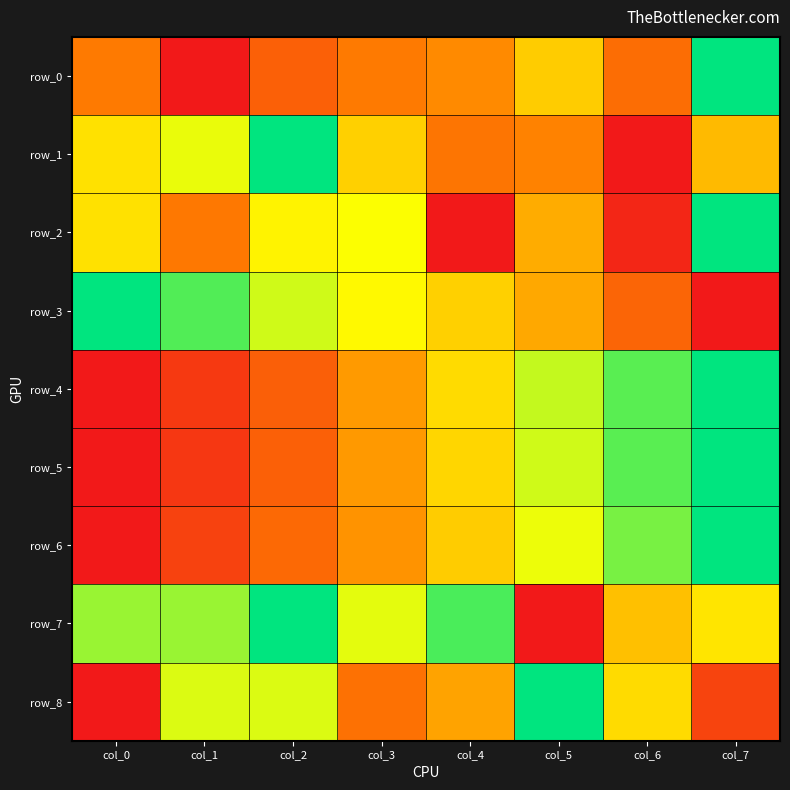

Reading left to right, list all the values displayed in this chart.

row_0: col_0=0.3	col_1=0.0	col_2=0.2	col_3=0.3	col_4=0.4	col_5=0.5	col_6=0.3	col_7=1.0
row_1: col_0=0.6	col_1=0.7	col_2=1.0	col_3=0.5	col_4=0.3	col_5=0.3	col_6=0.0	col_7=0.5
row_2: col_0=0.6	col_1=0.3	col_2=0.6	col_3=0.7	col_4=0.0	col_5=0.5	col_6=0.0	col_7=1.0
row_3: col_0=1.0	col_1=0.9	col_2=0.7	col_3=0.7	col_4=0.5	col_5=0.4	col_6=0.2	col_7=0.0
row_4: col_0=0.0	col_1=0.1	col_2=0.2	col_3=0.4	col_4=0.6	col_5=0.7	col_6=0.9	col_7=1.0
row_5: col_0=0.0	col_1=0.1	col_2=0.2	col_3=0.4	col_4=0.6	col_5=0.7	col_6=0.9	col_7=1.0
row_6: col_0=0.0	col_1=0.1	col_2=0.3	col_3=0.4	col_4=0.5	col_5=0.7	col_6=0.8	col_7=1.0
row_7: col_0=0.8	col_1=0.8	col_2=1.0	col_3=0.7	col_4=0.9	col_5=0.0	col_6=0.5	col_7=0.6
row_8: col_0=0.0	col_1=0.7	col_2=0.7	col_3=0.3	col_4=0.4	col_5=1.0	col_6=0.6	col_7=0.1